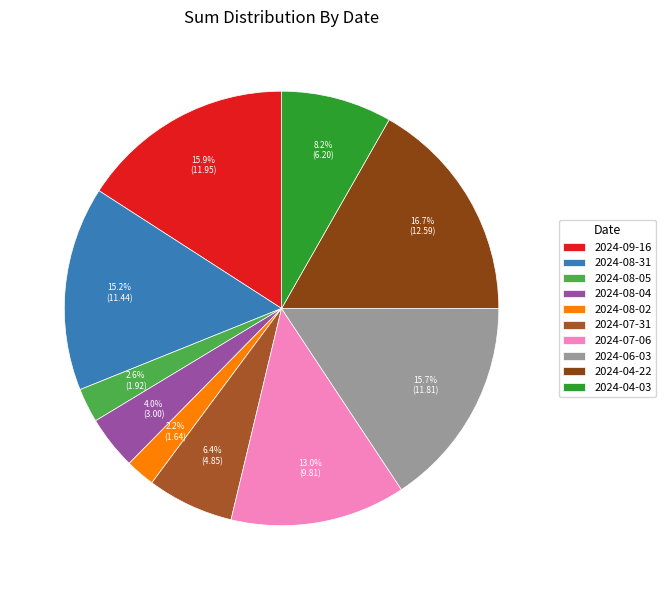

What percentage is the 2024-07-31 slice, to the nearest percent?

6%